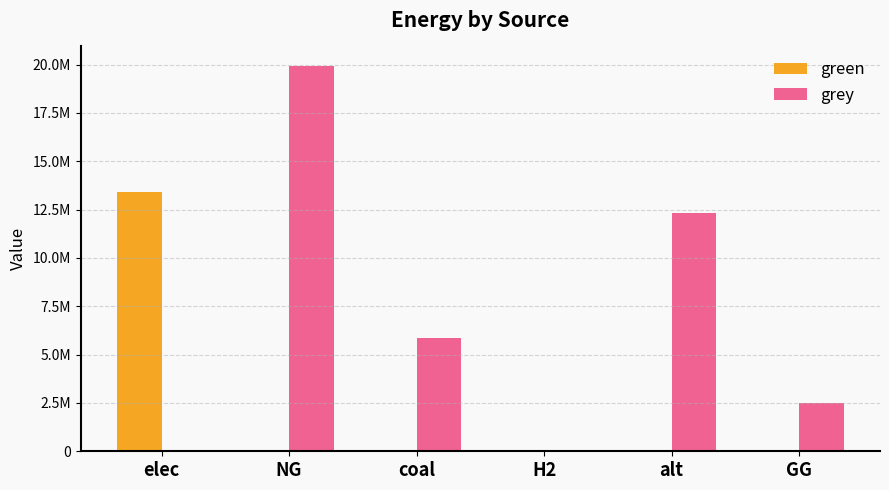

What is the label of the 3rd bar from the left?

coal